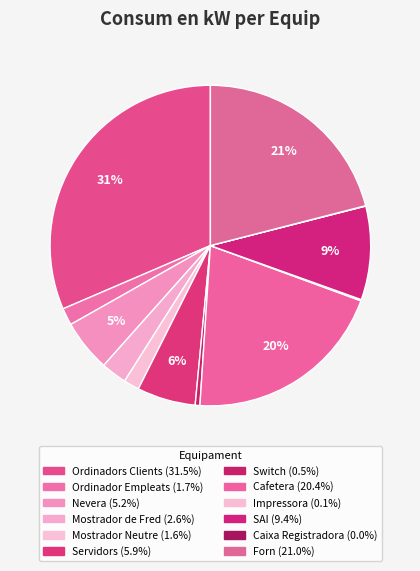

Does Forn account for over 50% of the chart?

No